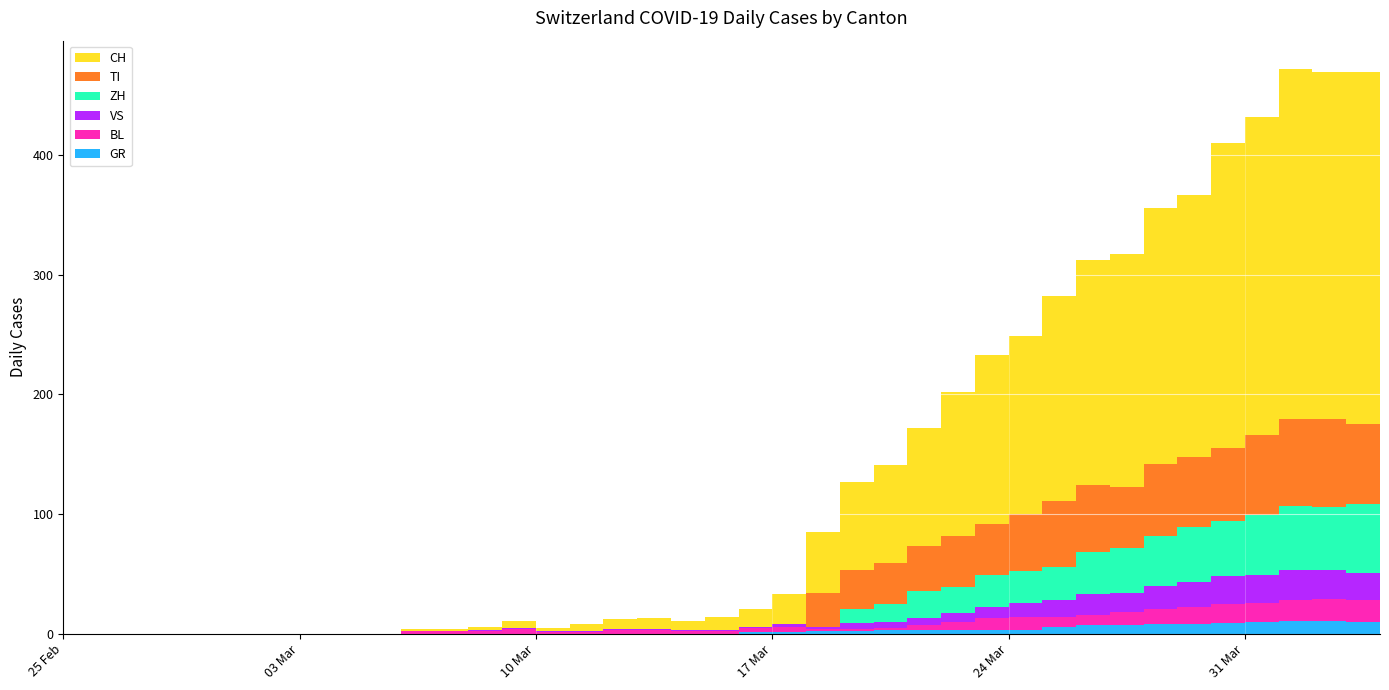

Reading right to left, list all the values displayed in this chart.

CH: 2020-04-04=290	2020-04-03=294	2020-04-02=290	2020-04-01=293	2020-03-31=266	2020-03-30=255	2020-03-29=219	2020-03-28=214	2020-03-27=194	2020-03-26=188	2020-03-25=171	2020-03-24=149	2020-03-23=141	2020-03-22=120	2020-03-21=99	2020-03-20=82	2020-03-19=74	2020-03-18=51	2020-03-17=25	2020-03-16=15	2020-03-15=11	2020-03-14=8	2020-03-13=9	2020-03-12=8	2020-03-11=6	2020-03-10=3	2020-03-09=6	2020-03-08=3	2020-03-07=2	2020-03-06=2	2020-03-05=0	2020-03-04=0	2020-03-03=0	2020-03-02=0	2020-03-01=0	2020-02-29=0	2020-02-28=0	2020-02-27=0	2020-02-26=0	2020-02-25=0
GR: 2020-04-04=10	2020-04-03=10	2020-04-02=11	2020-04-01=11	2020-03-31=10	2020-03-30=9	2020-03-29=8	2020-03-28=8	2020-03-27=7	2020-03-26=7	2020-03-25=6	2020-03-24=3	2020-03-23=3	2020-03-22=3	2020-03-21=3	2020-03-20=3	2020-03-19=2	2020-03-18=2	2020-03-17=1	2020-03-16=1	2020-03-15=0	2020-03-14=0	2020-03-13=0	2020-03-12=0	2020-03-11=0	2020-03-10=0	2020-03-09=0	2020-03-08=0	2020-03-07=0	2020-03-06=0	2020-03-05=0	2020-03-04=0	2020-03-03=0	2020-03-02=0	2020-03-01=0	2020-02-29=0	2020-02-28=0	2020-02-27=0	2020-02-26=0	2020-02-25=0
VS: 2020-04-04=23	2020-04-03=23	2020-04-02=24	2020-04-01=25	2020-03-31=23	2020-03-30=23	2020-03-29=21	2020-03-28=19	2020-03-27=16	2020-03-26=17	2020-03-25=14	2020-03-24=12	2020-03-23=9	2020-03-22=7	2020-03-21=6	2020-03-20=5	2020-03-19=5	2020-03-18=2	2020-03-17=2	2020-03-16=1	2020-03-15=1	2020-03-14=1	2020-03-13=1	2020-03-12=1	2020-03-11=1	2020-03-10=1	2020-03-09=1	2020-03-08=1	2020-03-07=0	2020-03-06=0	2020-03-05=0	2020-03-04=0	2020-03-03=0	2020-03-02=0	2020-03-01=0	2020-02-29=0	2020-02-28=0	2020-02-27=0	2020-02-26=0	2020-02-25=0
BL: 2020-04-04=17	2020-04-03=18	2020-04-02=18	2020-04-01=17	2020-03-31=16	2020-03-30=16	2020-03-29=14	2020-03-28=13	2020-03-27=11	2020-03-26=9	2020-03-25=8	2020-03-24=11	2020-03-23=10	2020-03-22=7	2020-03-21=4	2020-03-20=2	2020-03-19=2	2020-03-18=2	2020-03-17=5	2020-03-16=4	2020-03-15=2	2020-03-14=2	2020-03-13=3	2020-03-12=3	2020-03-11=1	2020-03-10=1	2020-03-09=4	2020-03-08=2	2020-03-07=2	2020-03-06=2	2020-03-05=0	2020-03-04=0	2020-03-03=0	2020-03-02=0	2020-03-01=0	2020-02-29=0	2020-02-28=0	2020-02-27=0	2020-02-26=0	2020-02-25=0
TI: 2020-04-04=67	2020-04-03=67	2020-04-02=73	2020-04-01=72	2020-03-31=67	2020-03-30=61	2020-03-29=59	2020-03-28=60	2020-03-27=51	2020-03-26=56	2020-03-25=55	2020-03-24=48	2020-03-23=43	2020-03-22=43	2020-03-21=37	2020-03-20=34	2020-03-19=32	2020-03-18=28	2020-03-17=0	2020-03-16=0	2020-03-15=0	2020-03-14=0	2020-03-13=0	2020-03-12=0	2020-03-11=0	2020-03-10=0	2020-03-09=0	2020-03-08=0	2020-03-07=0	2020-03-06=0	2020-03-05=0	2020-03-04=0	2020-03-03=0	2020-03-02=0	2020-03-01=0	2020-02-29=0	2020-02-28=0	2020-02-27=0	2020-02-26=0	2020-02-25=0
ZH: 2020-04-04=59	2020-04-03=57	2020-04-02=53	2020-04-01=54	2020-03-31=50	2020-03-30=46	2020-03-29=46	2020-03-28=42	2020-03-27=38	2020-03-26=35	2020-03-25=28	2020-03-24=26	2020-03-23=27	2020-03-22=22	2020-03-21=23	2020-03-20=15	2020-03-19=12	2020-03-18=0	2020-03-17=0	2020-03-16=0	2020-03-15=0	2020-03-14=0	2020-03-13=0	2020-03-12=0	2020-03-11=0	2020-03-10=0	2020-03-09=0	2020-03-08=0	2020-03-07=0	2020-03-06=0	2020-03-05=0	2020-03-04=0	2020-03-03=0	2020-03-02=0	2020-03-01=0	2020-02-29=0	2020-02-28=0	2020-02-27=0	2020-02-26=0	2020-02-25=0